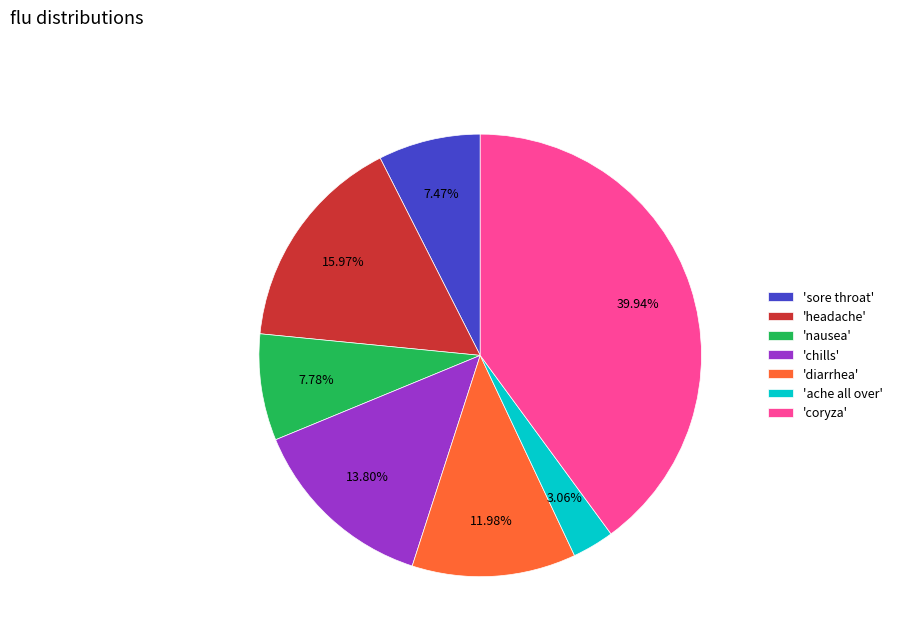

How many segments does this pie chart have?

7